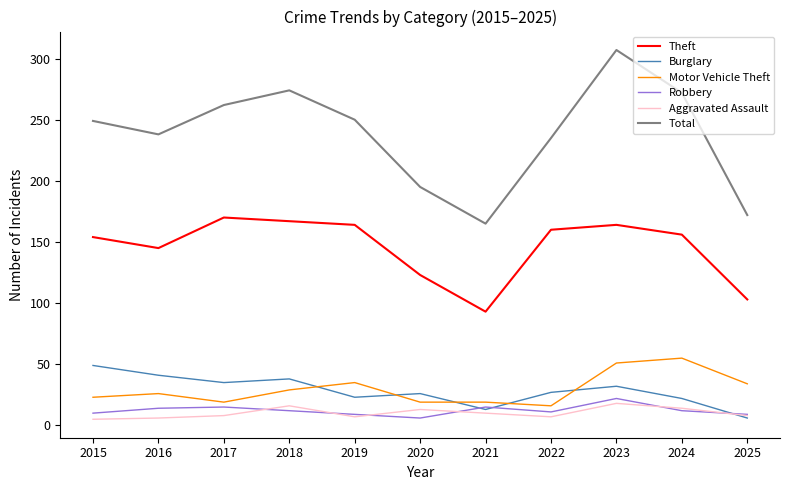

What is the spread (max minus min) of values at 2022?

228